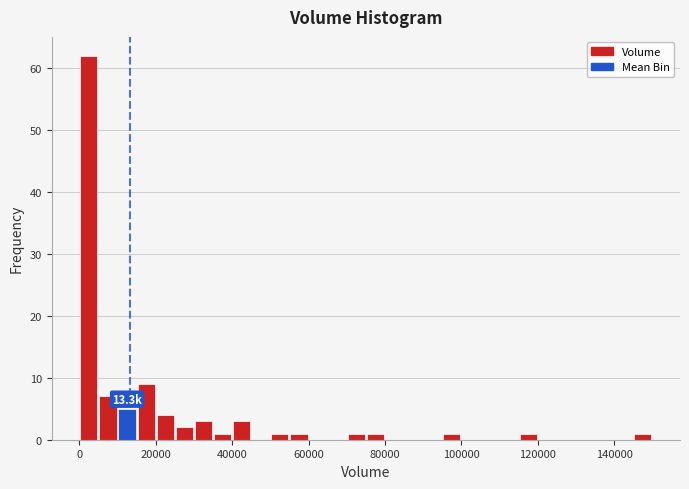

Read against the x-axis, roughly where is the centre of the tallest bar?

2000